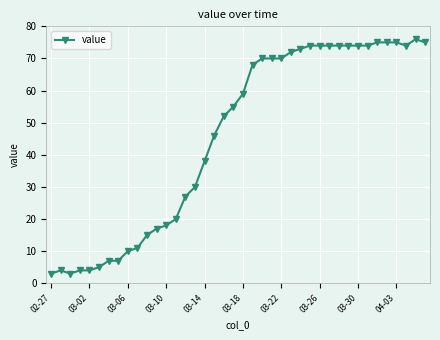

What is the sum of all values?

1826